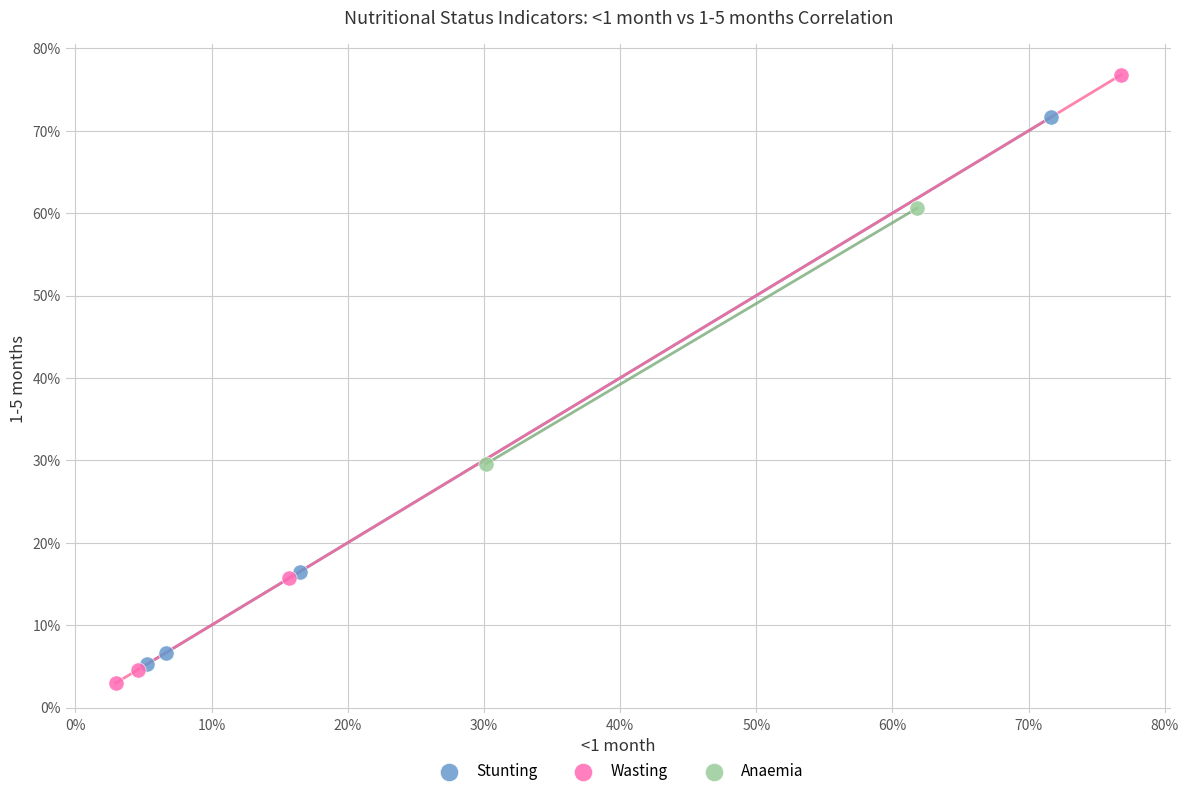

Which series contains the lowest Y value?

Wasting